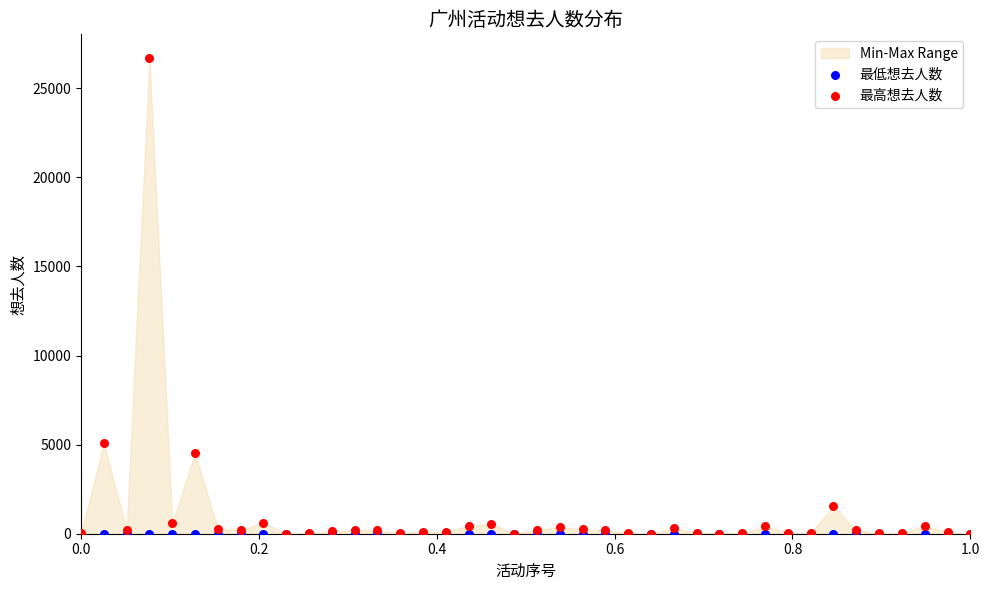

Across all series, what Y value is closest to 13344?

5067